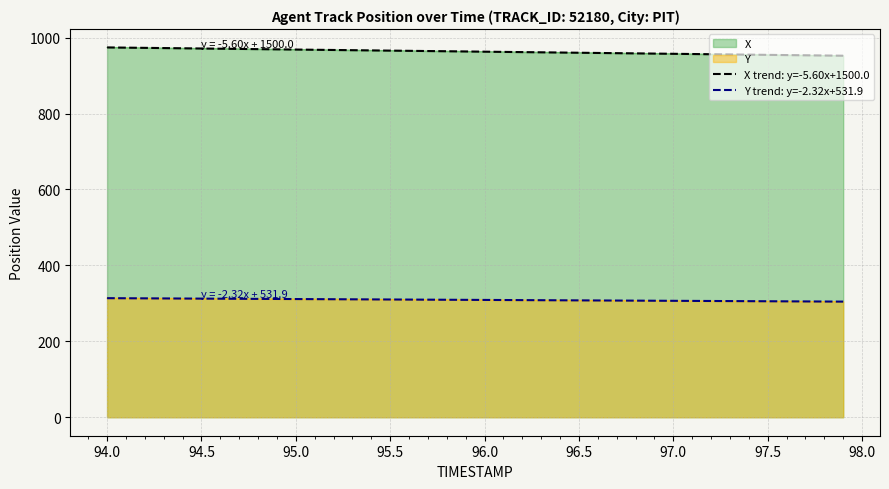

True or false: X trend: y=-5.60x+1500.0 has more than 0 points higher than both neighbors.

False